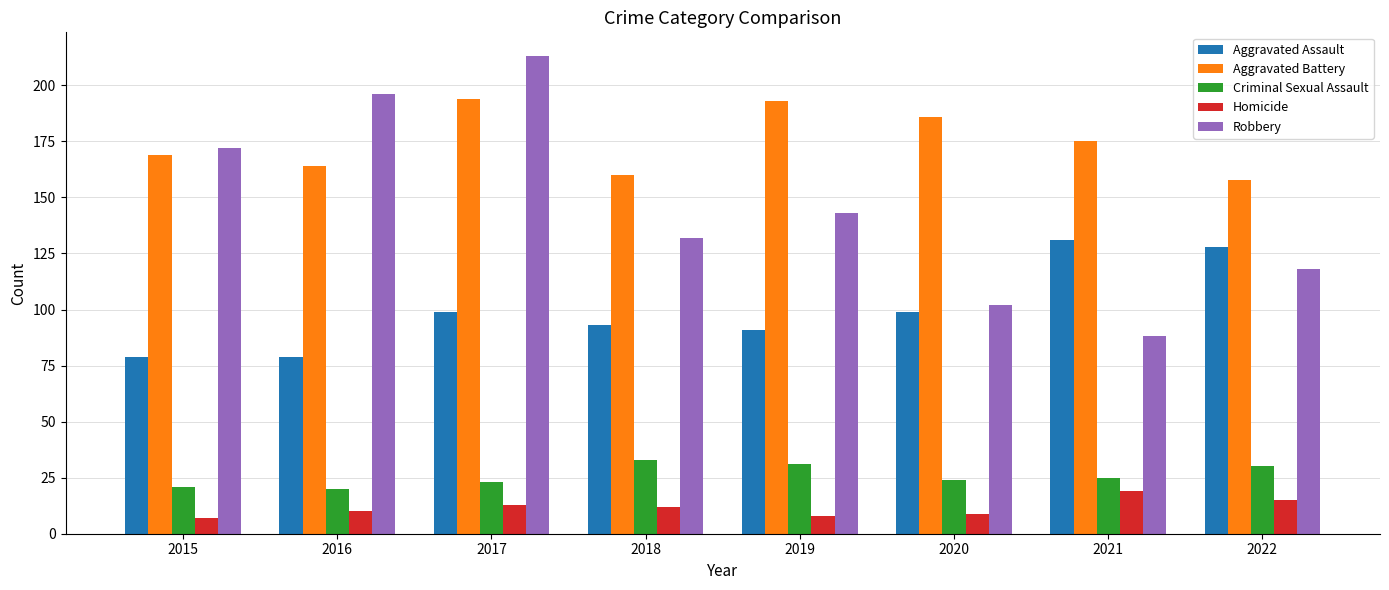

What is the difference between the highest and lowest values at 2016?

186